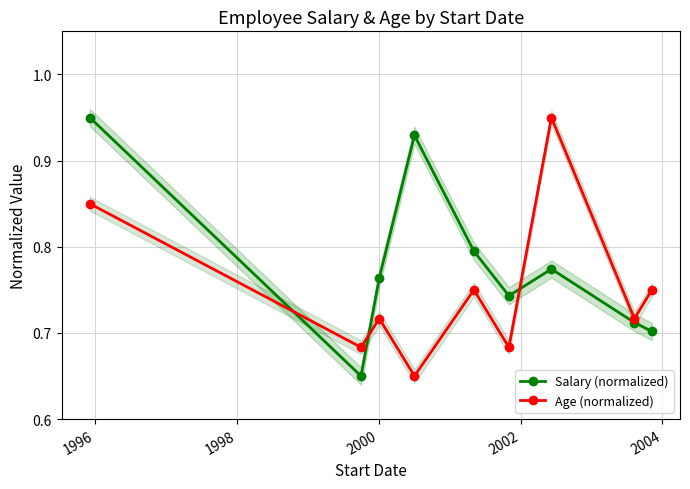

After their last crossing, which series has the higher values: Salary (normalized) or Age (normalized)?

Age (normalized)